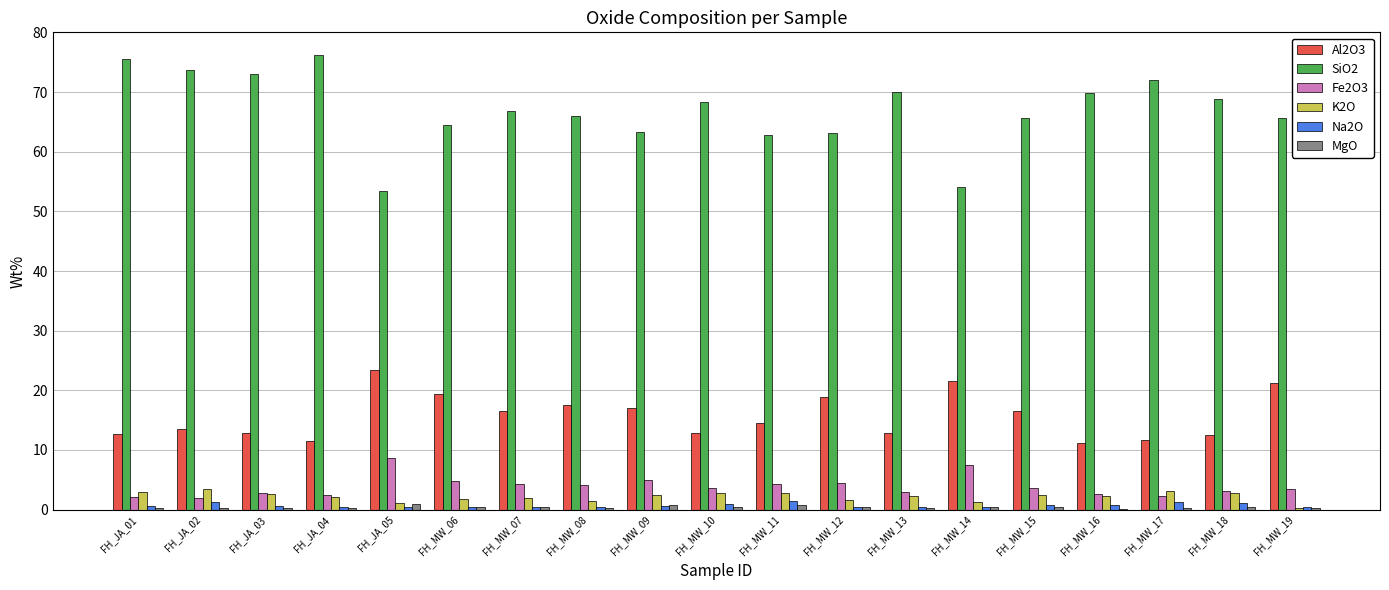

What is the sum of all Na2O values?

13.4